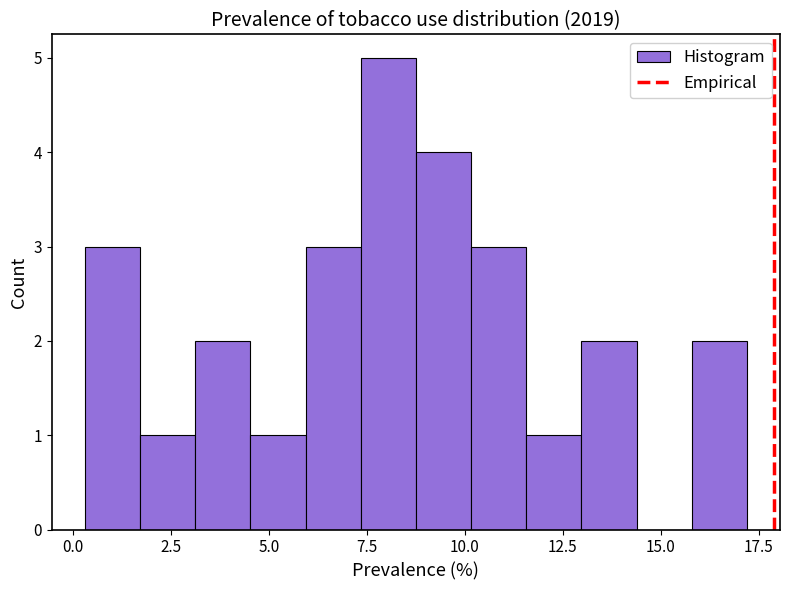

Read against the x-axis, roughly where is the centre of the tallest bar?

8.0